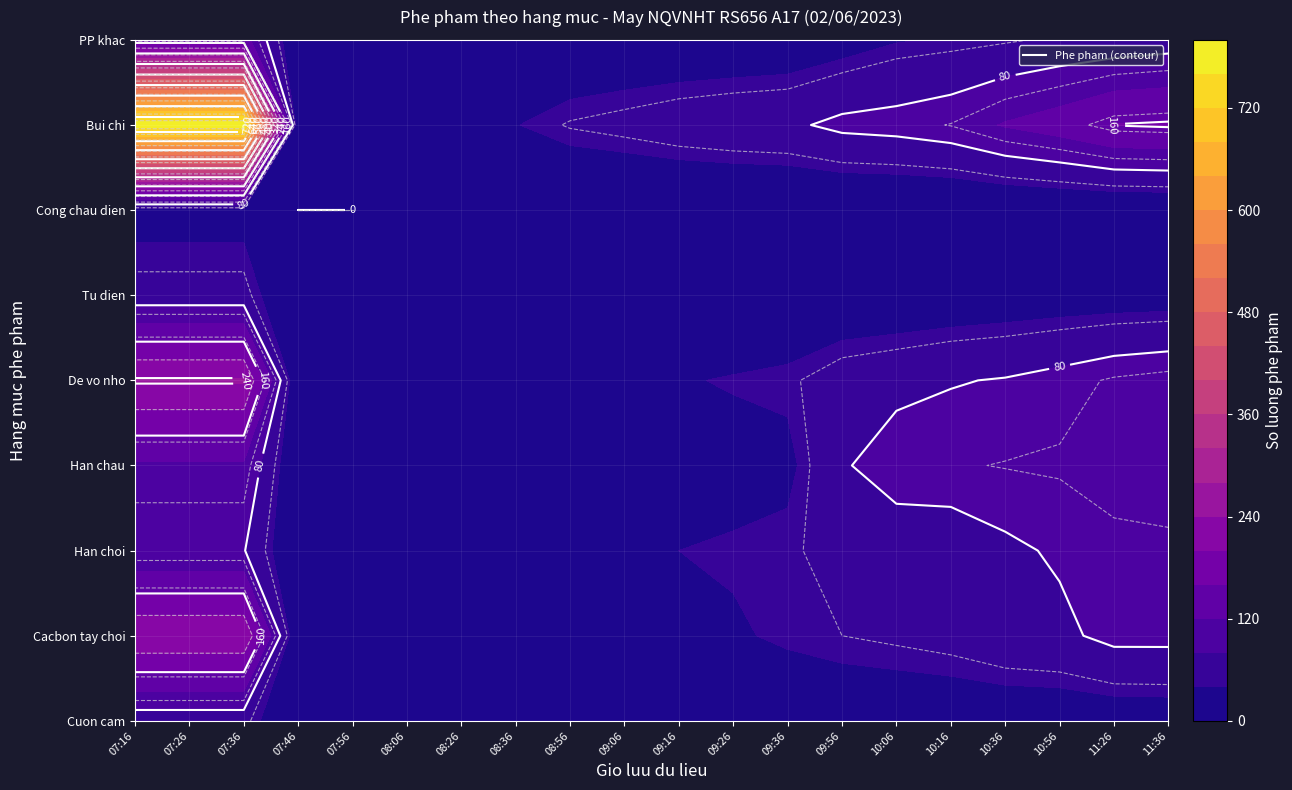

Which series has the largest range (max minus min)?

Bui chi